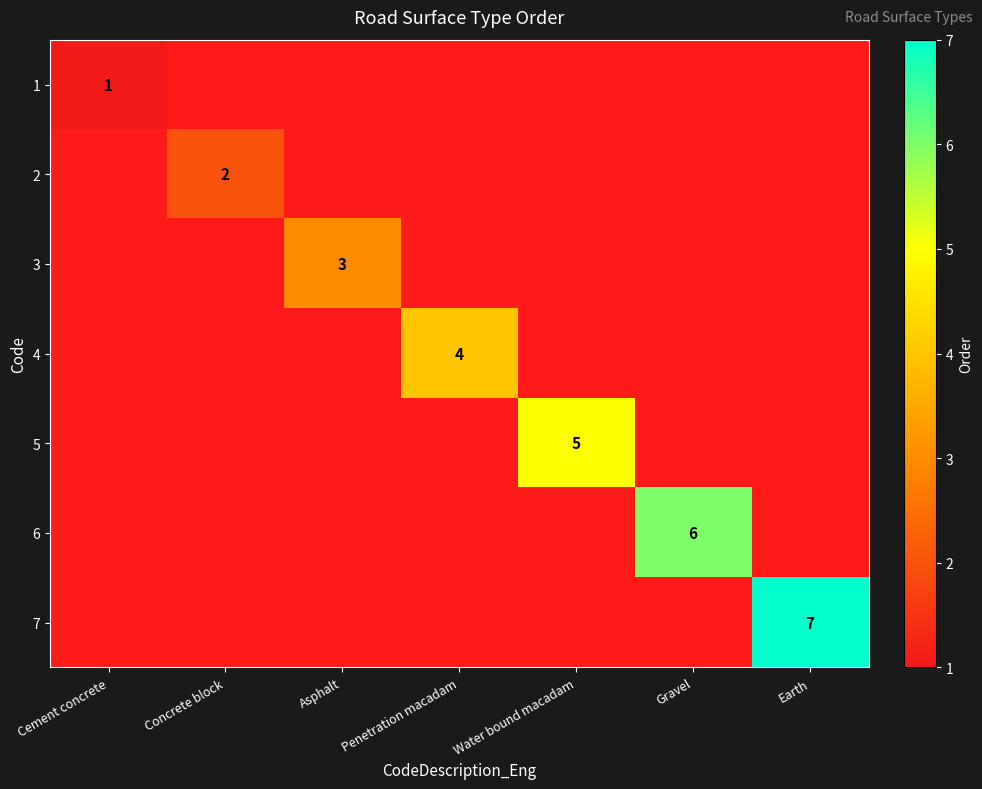

Is it true that 4 equals 4 at Penetration macadam?

True